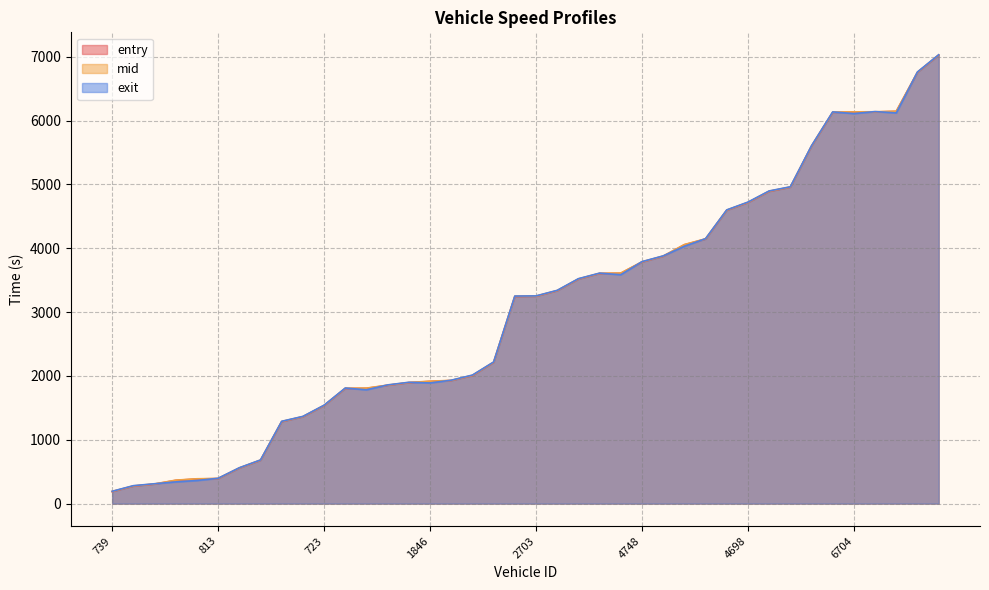

Which has a higher value, 788 or 4744?

4744